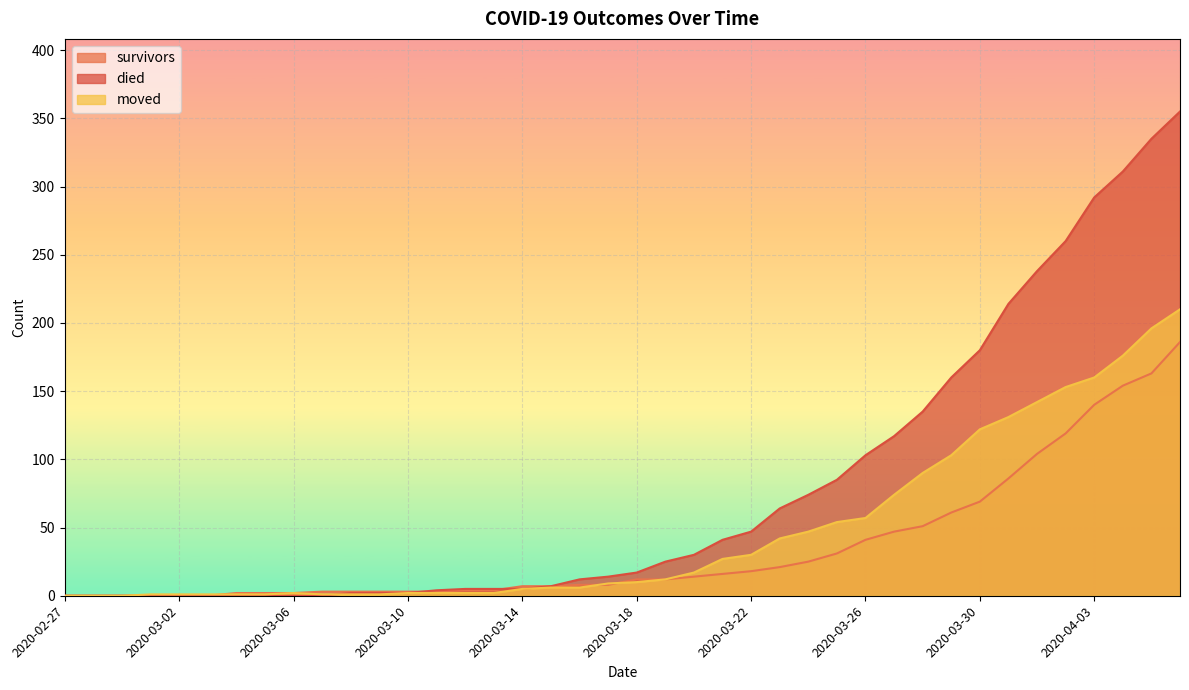

The value of died at 2020-03-29 is 160. True or false?

True